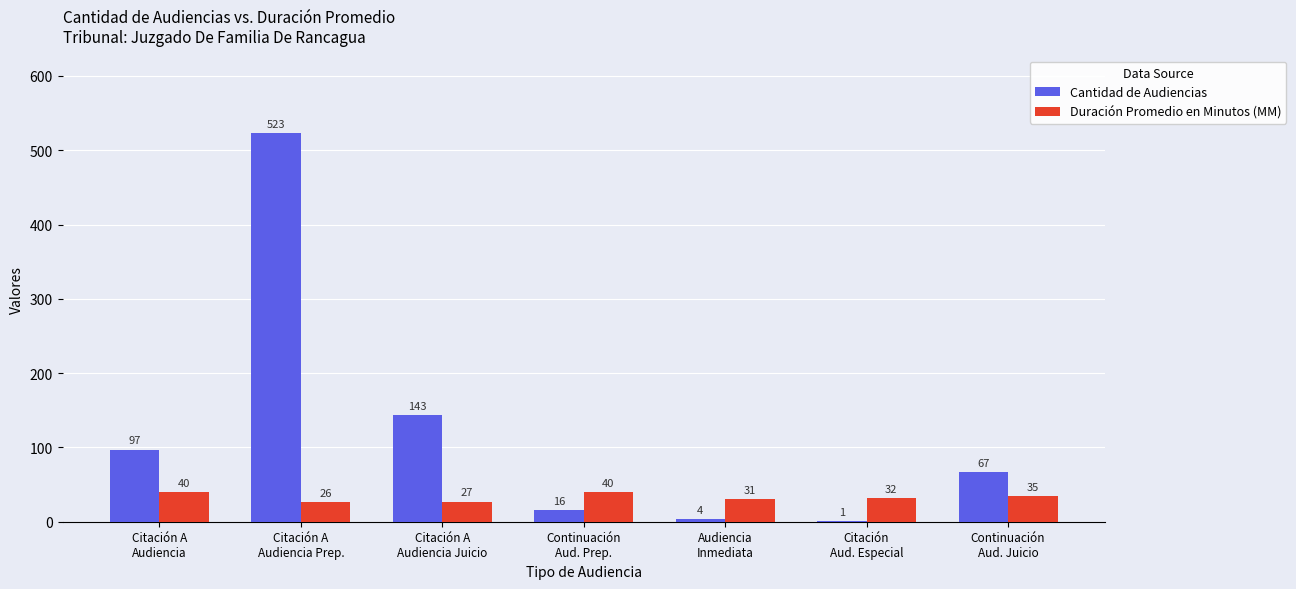

What is the sum of the Duración Promedio en Minutos (MM) values at Citación A
Audiencia Prep. and Citación A
Audiencia?

66